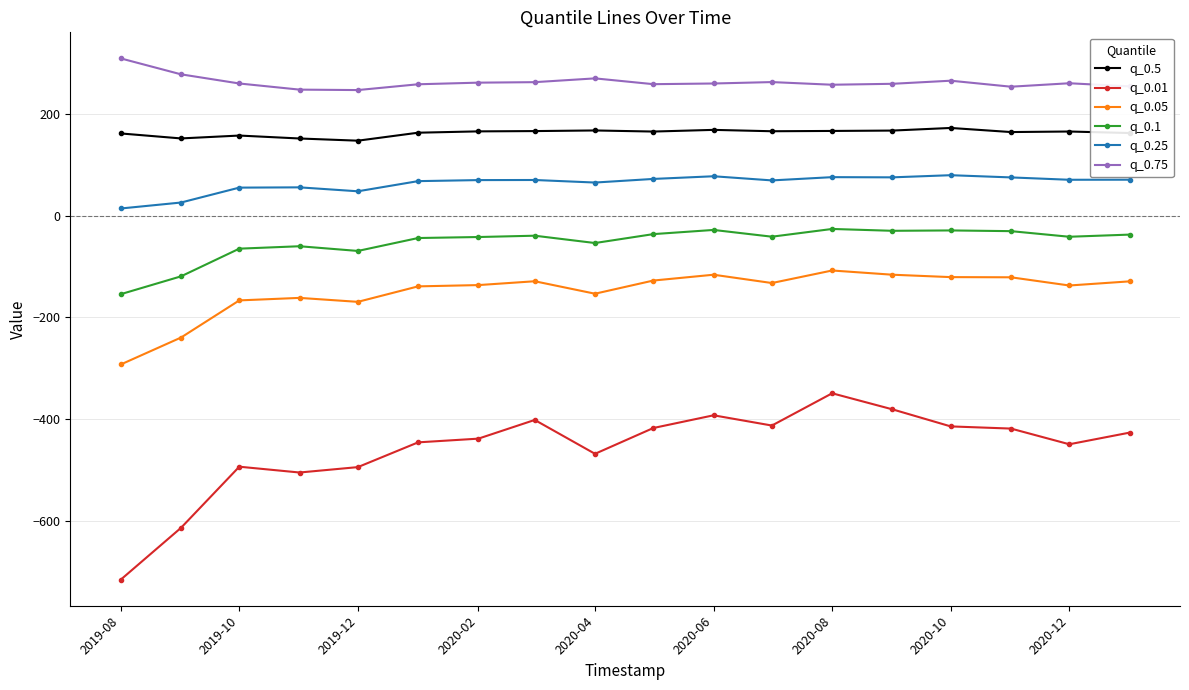

Which series has the largest range (max minus min)?

q_0.01